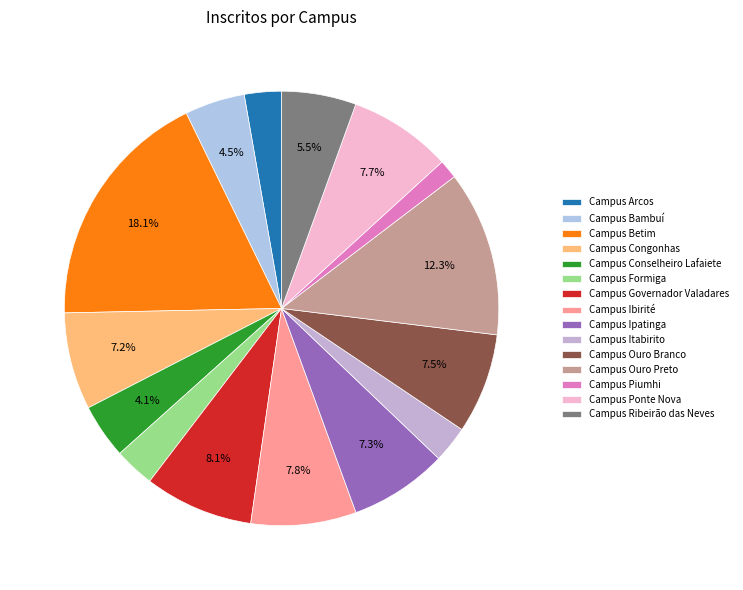

Does Campus Governador Valadares represent more than half of the total?

No